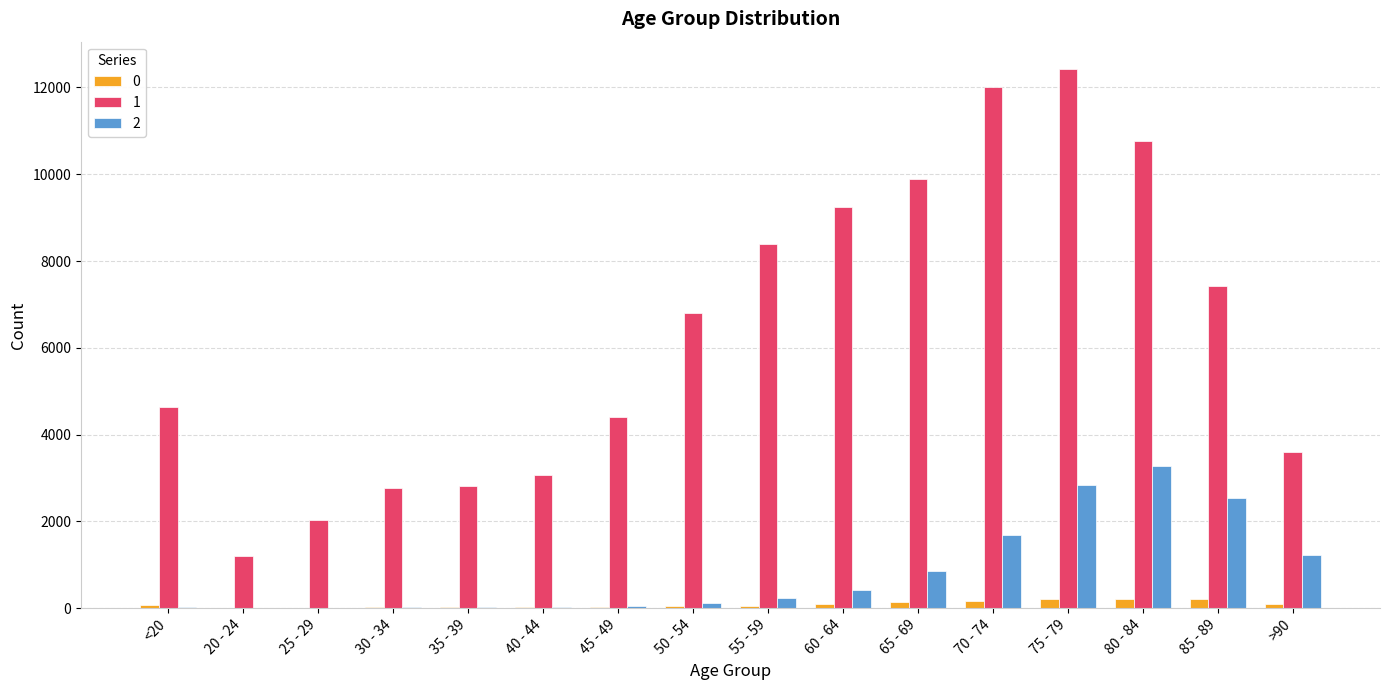

Is it true that 2 equals 126 at 50 - 54?

True